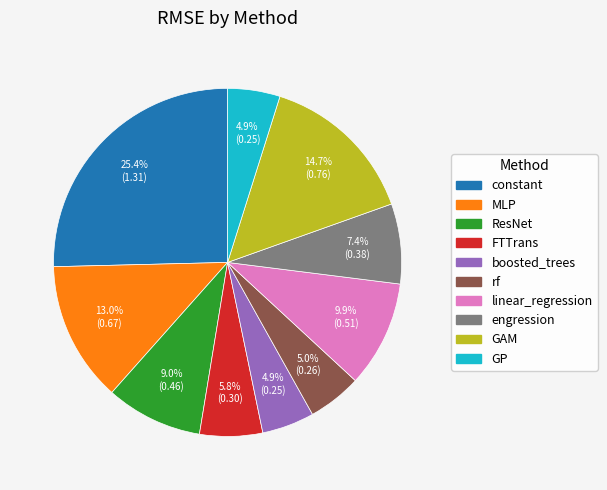

Is it true that linear_regression is 19% of the pie?

False